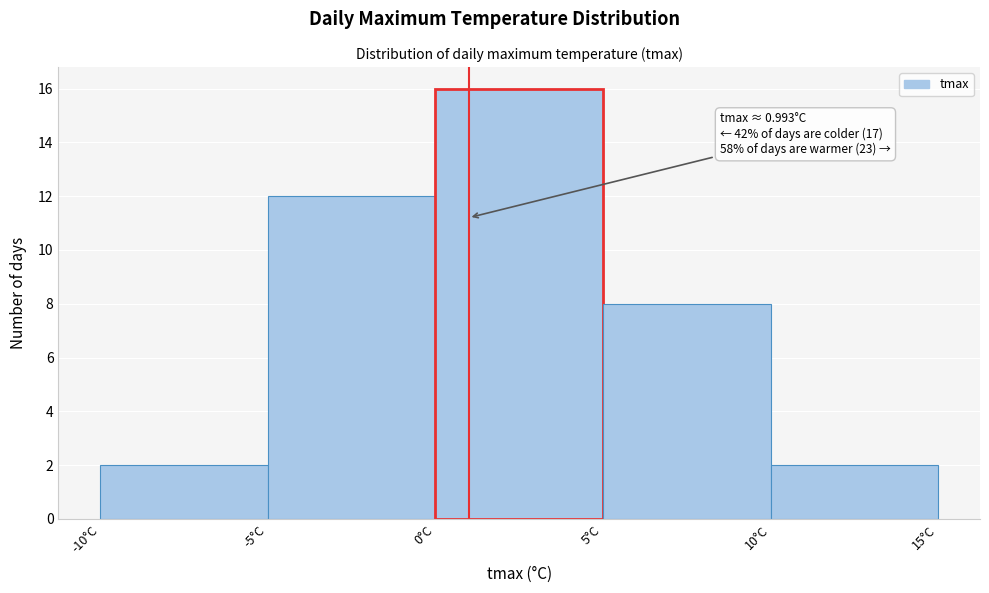

Which range on the x-axis has the tallest bar?

0 to 5